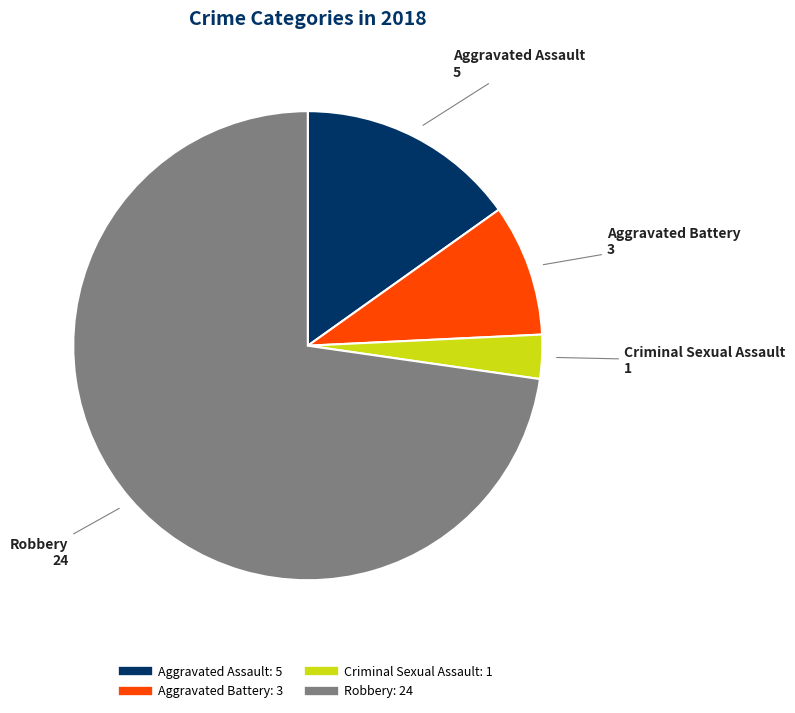

Which slice is the smallest?

Criminal Sexual Assault